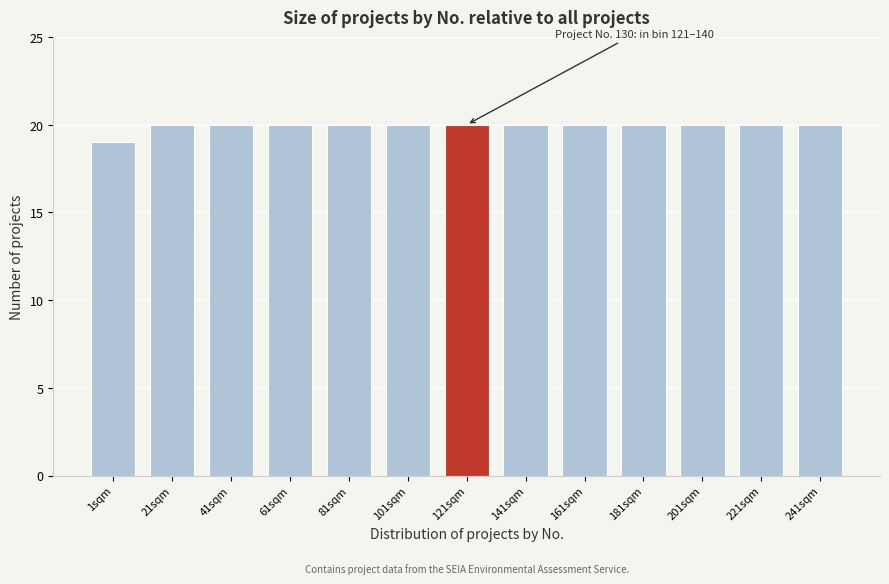

Reading right to left, transcribe all the data shown in this chart.

20	20	20	20	20	20	20	20	20	20	20	20	19